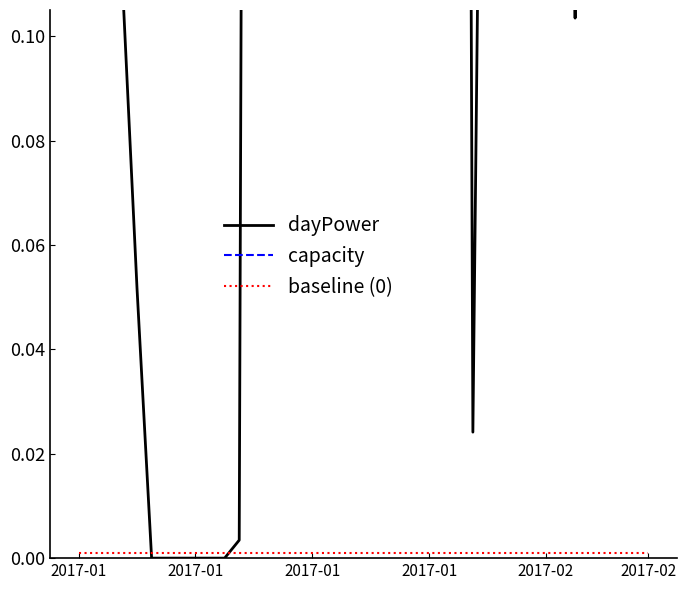

How many distinct data groups are displayed?

3